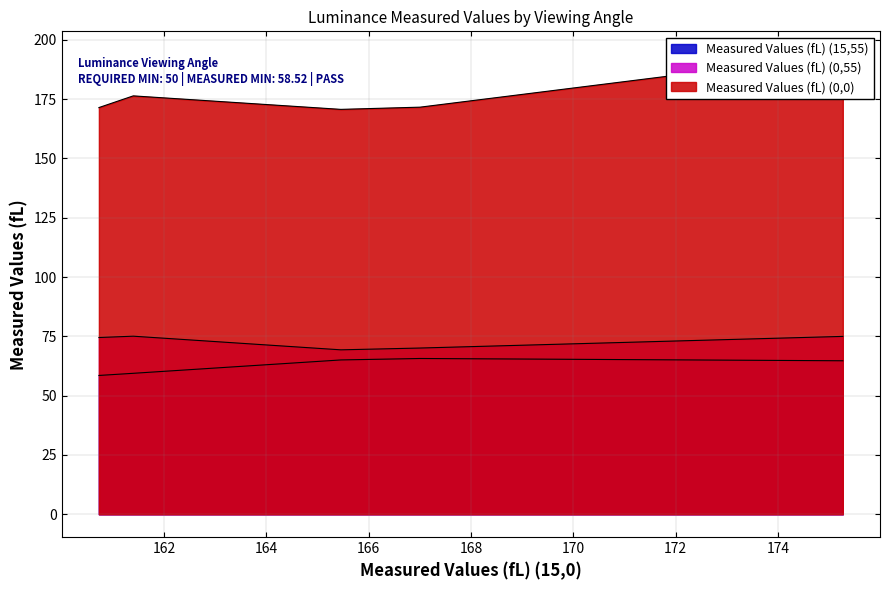

How many interior local valleys does the Measured Values (fL) (0,0) series have?

1